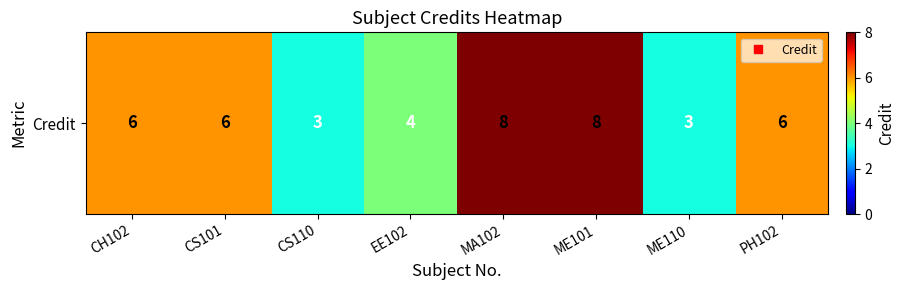

List the labels in order of value, smallest first.

CS110, ME110, EE102, CH102, CS101, PH102, MA102, ME101